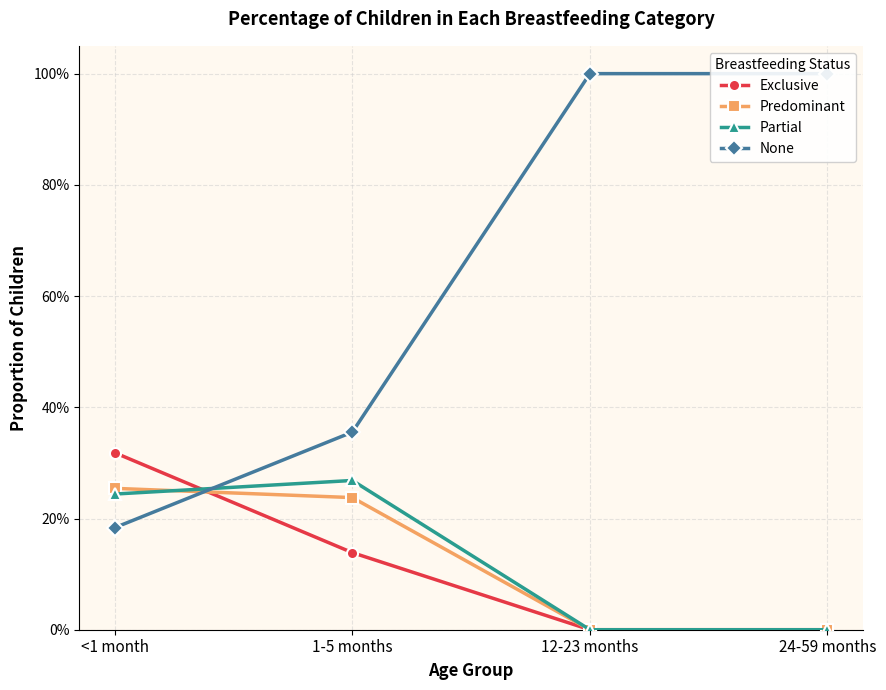

Rank the series at 1-5 months from lowest to highest value.

Exclusive, Predominant, Partial, None